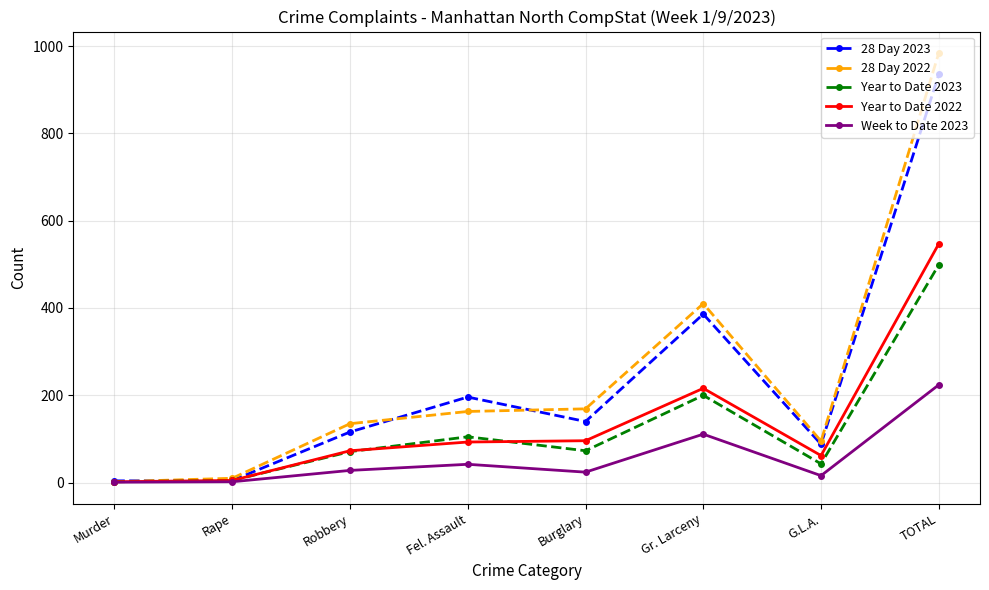

Is the value of Year to Date 2022 at G.L.A. greater than the value of Year to Date 2023 at Fel. Assault?

No